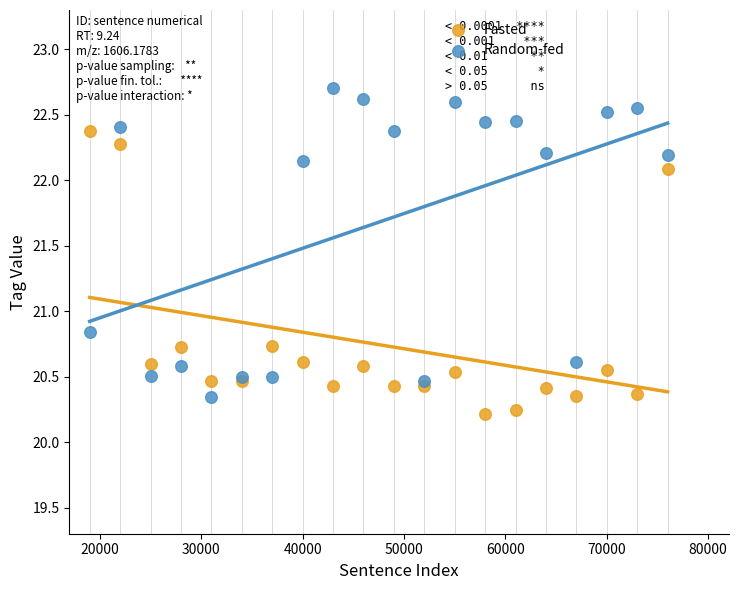

In the Fasted series, what Y value is closest to 21?

20.7